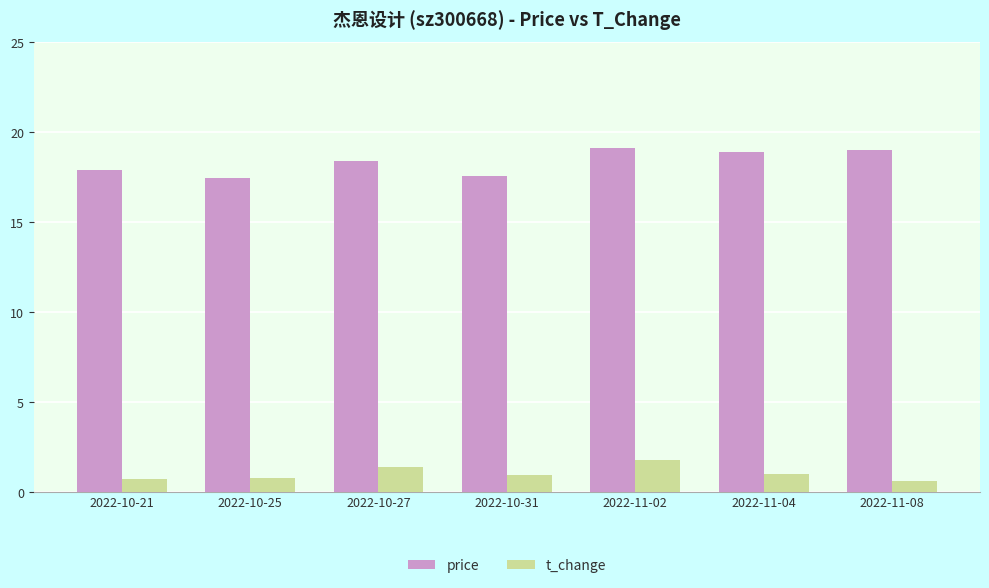

What is the difference between the highest and lowest values at 2022-11-04?

17.9